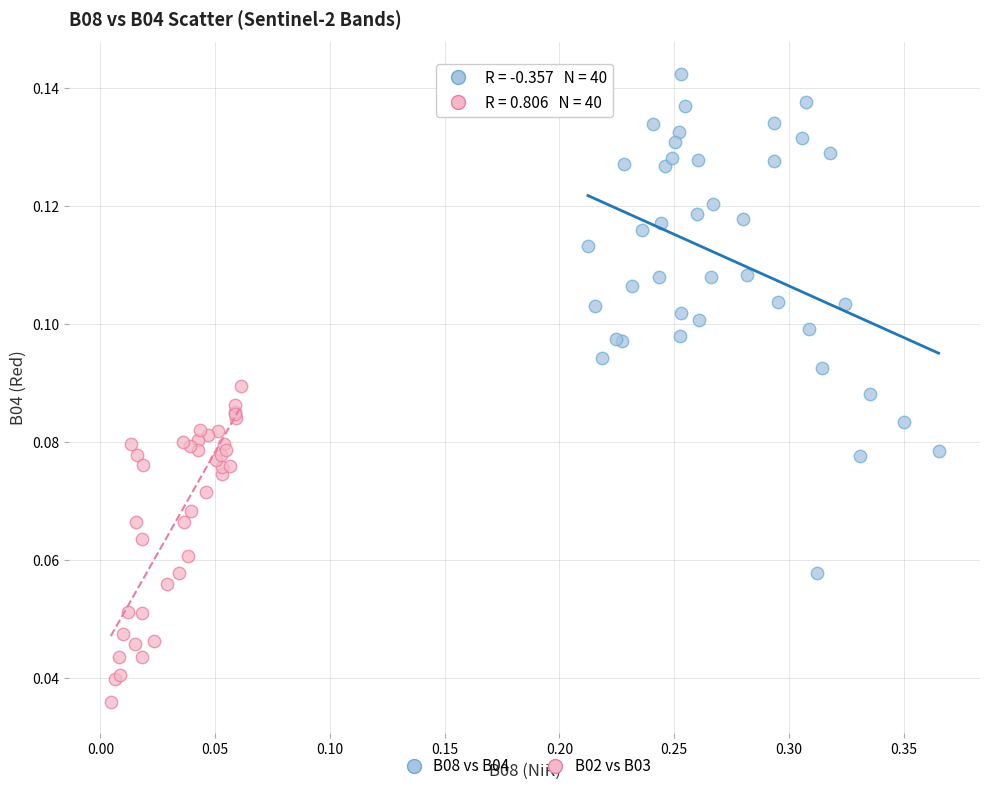

Which series has the widest spread of Y values?

B08 vs B04